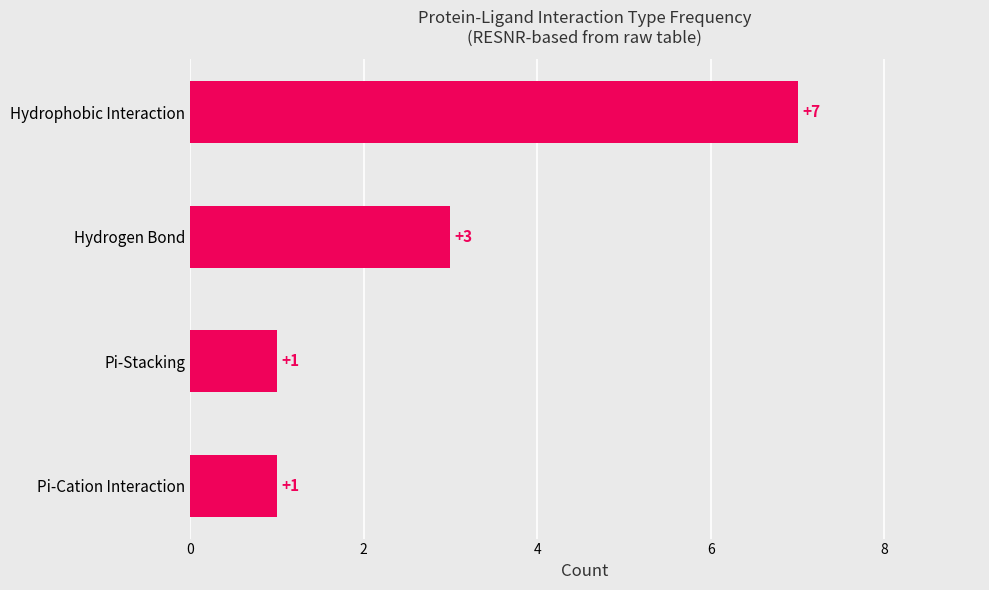

How many bars are there in total?

4